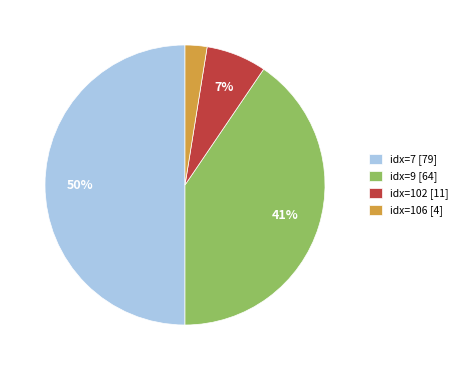

Is the sum of idx=7 [79] and idx=9 [64] greater than half?

Yes